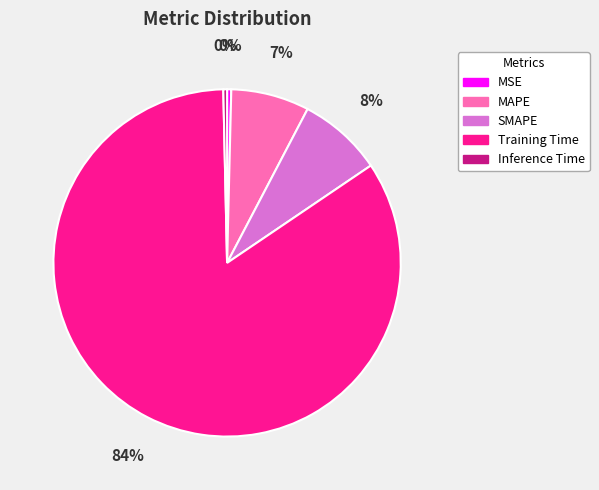

Is there any slice that represents more than half of the pie?

Yes